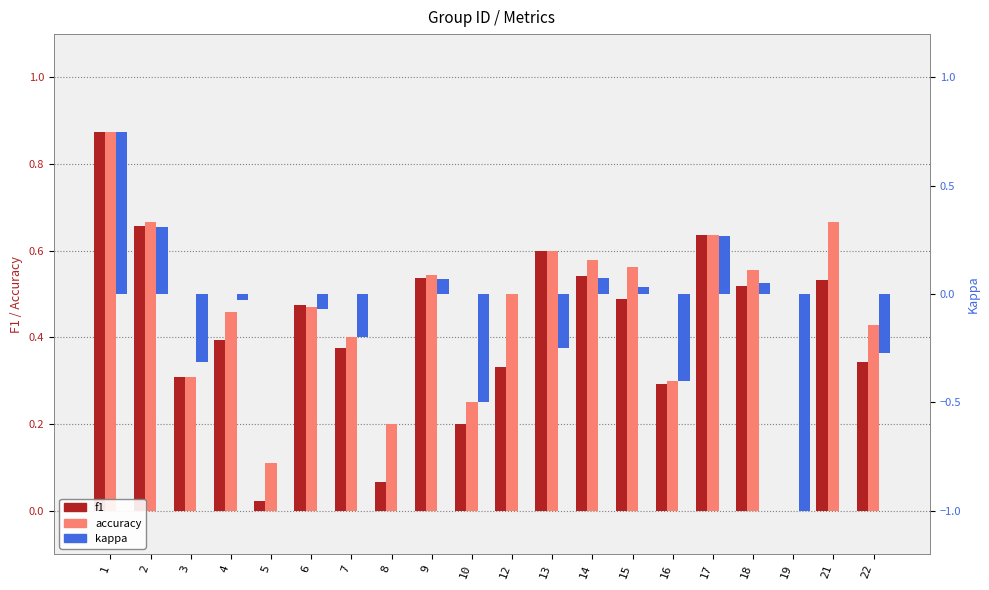

What is the total value across all series at 22?

0.5